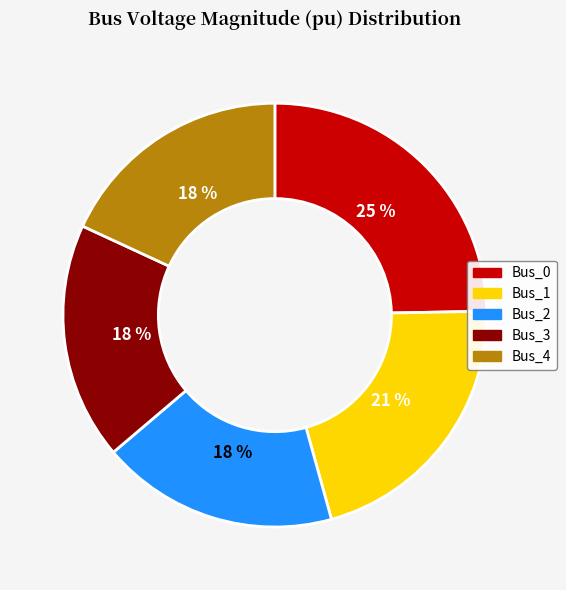

What percentage is the Bus_1 slice, to the nearest percent?

21%